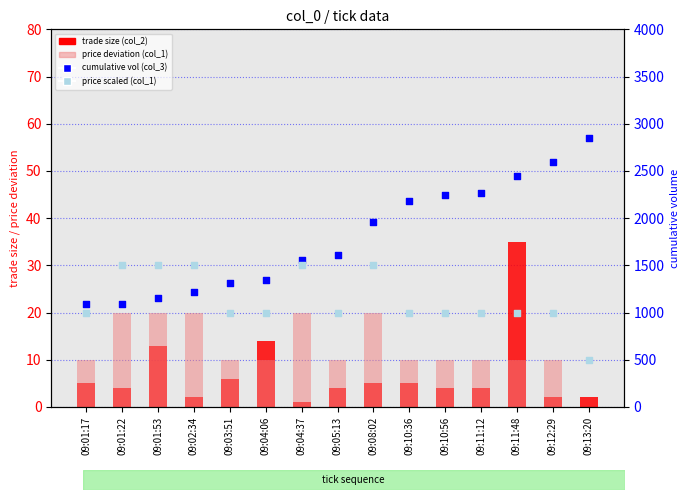

At which category is the sum across all series the highest?

09:12:29